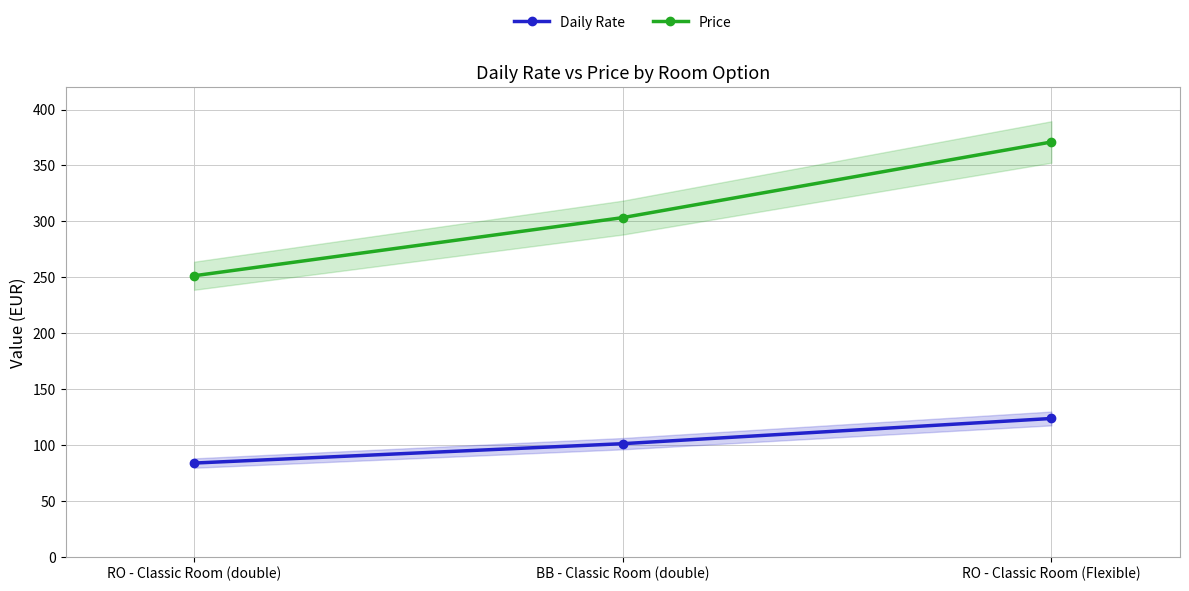

What is the smallest value displayed?

83.8